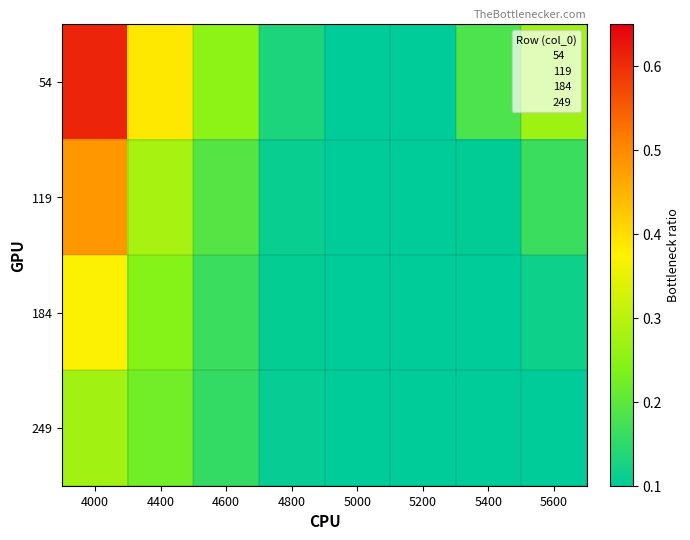

Reading left to right, list all the values displayed in this chart.

54: 4000=0.6	4400=0.4	4600=0.3	4800=0.1	5000=0.1	5200=0.1	5400=0.2	5600=0.3
119: 4000=0.5	4400=0.3	4600=0.2	4800=0.1	5000=0.1	5200=0.1	5400=0.1	5600=0.2
184: 4000=0.4	4400=0.2	4600=0.2	4800=0.1	5000=0.1	5200=0.1	5400=0.1	5600=0.1
249: 4000=0.3	4400=0.2	4600=0.2	4800=0.1	5000=0.1	5200=0.1	5400=0.1	5600=0.1